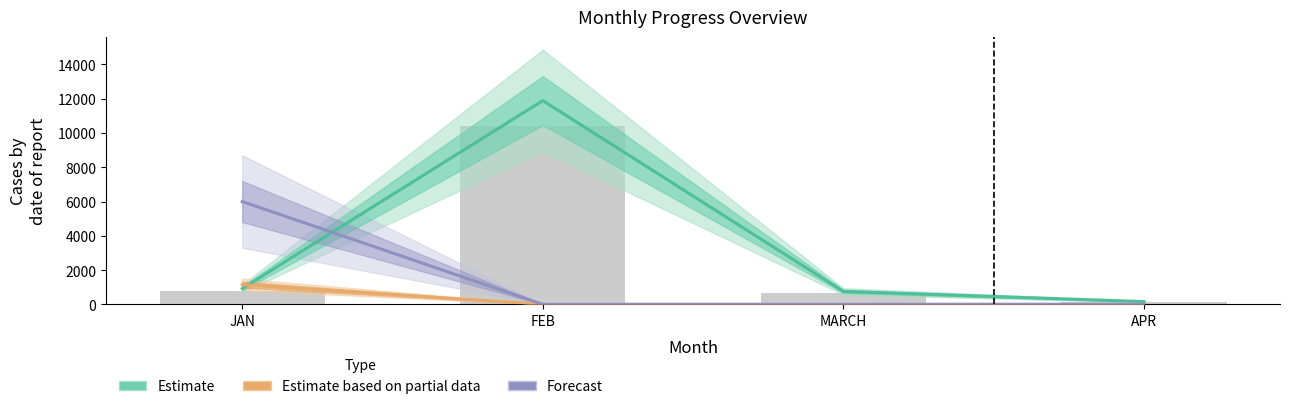

Reading left to right, transcribe all the data shown in this chart.

Estimate: 921	11888	753	159
Estimate based on partial data: 1150	0	0	0
Forecast: 6000	0	0	0